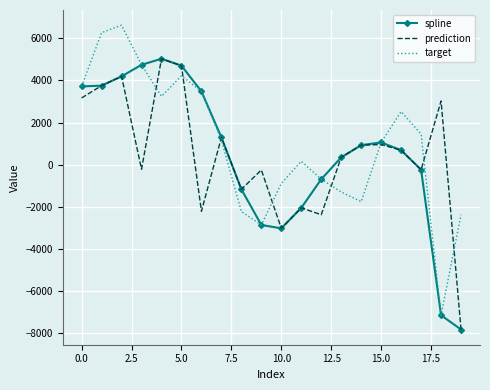

What is the difference between the maximum and minimum values in the target series?

13747.8